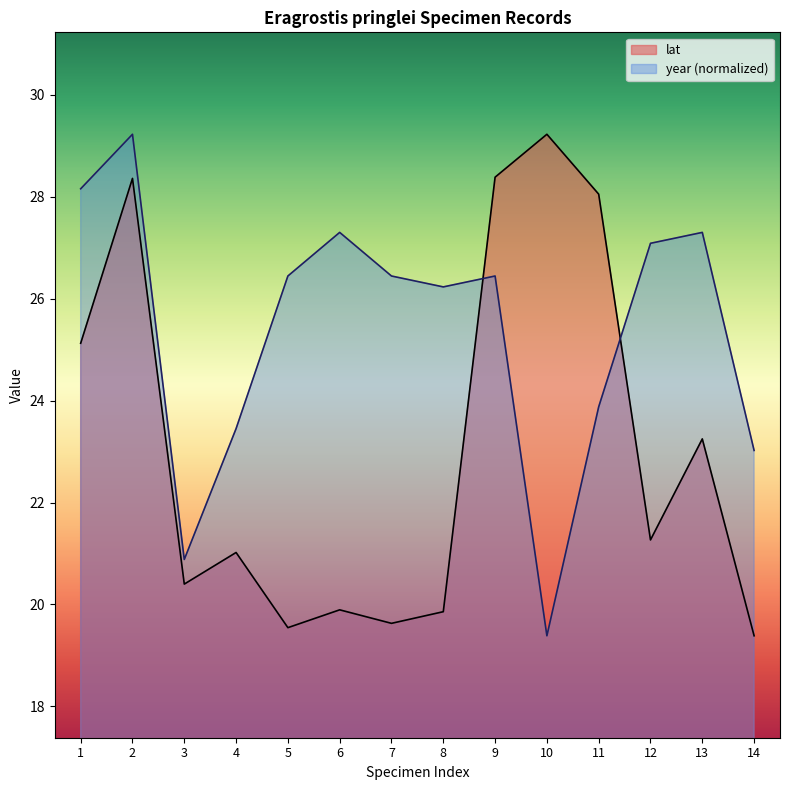

List the series in order of their overall mean, highest first.

year (normalized), lat